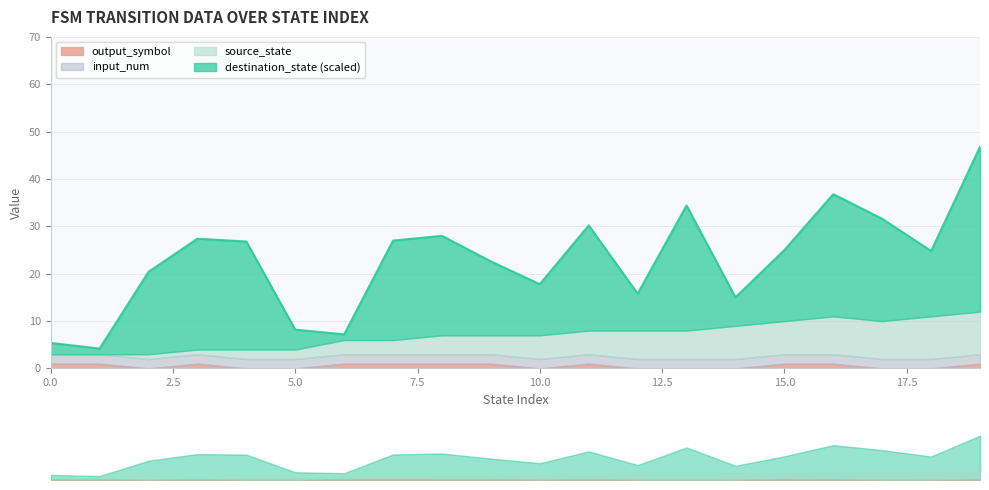

Which series has the largest range (max minus min)?

destination_state